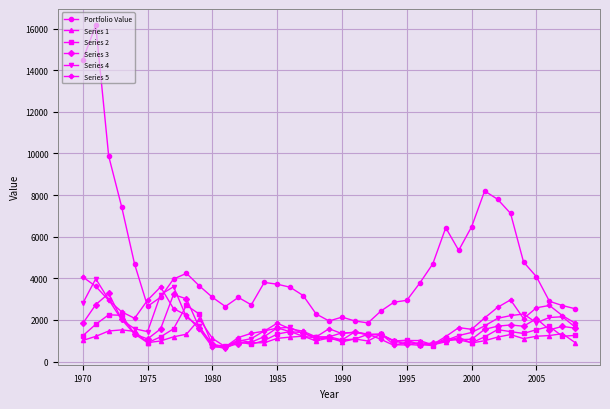

Which series has the widest spread of values?

Portfolio Value